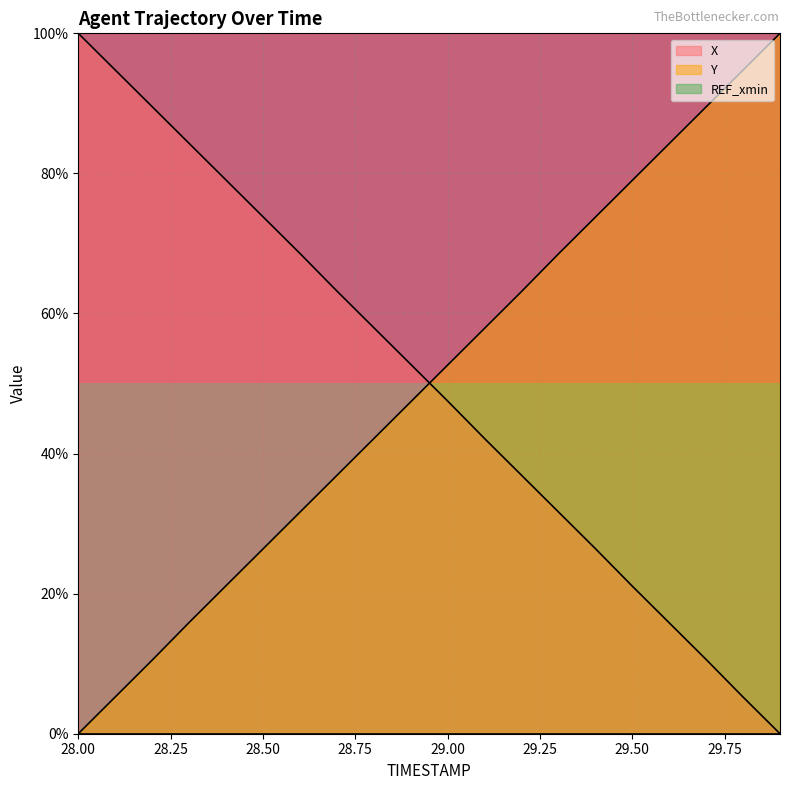

How many lines are shown in the chart?

2